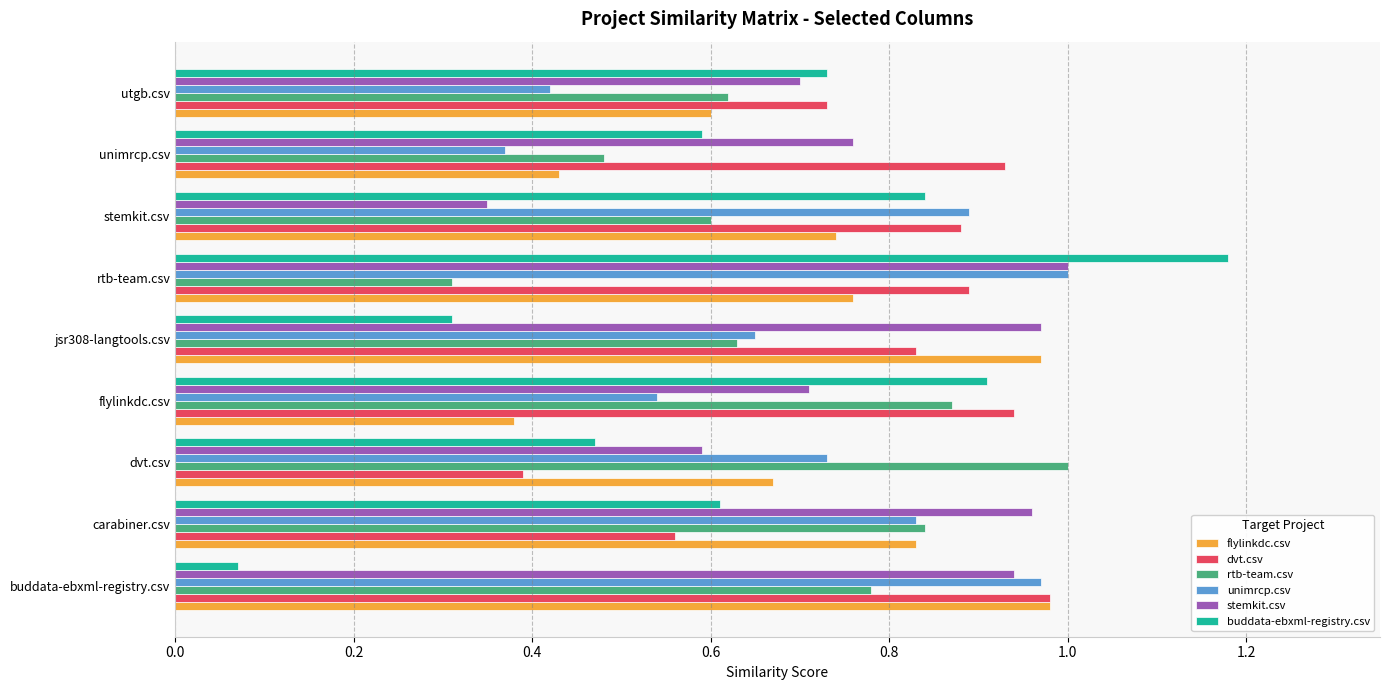

The value of flylinkdc.csv at buddata-ebxml-registry.csv is 1.3. True or false?

False